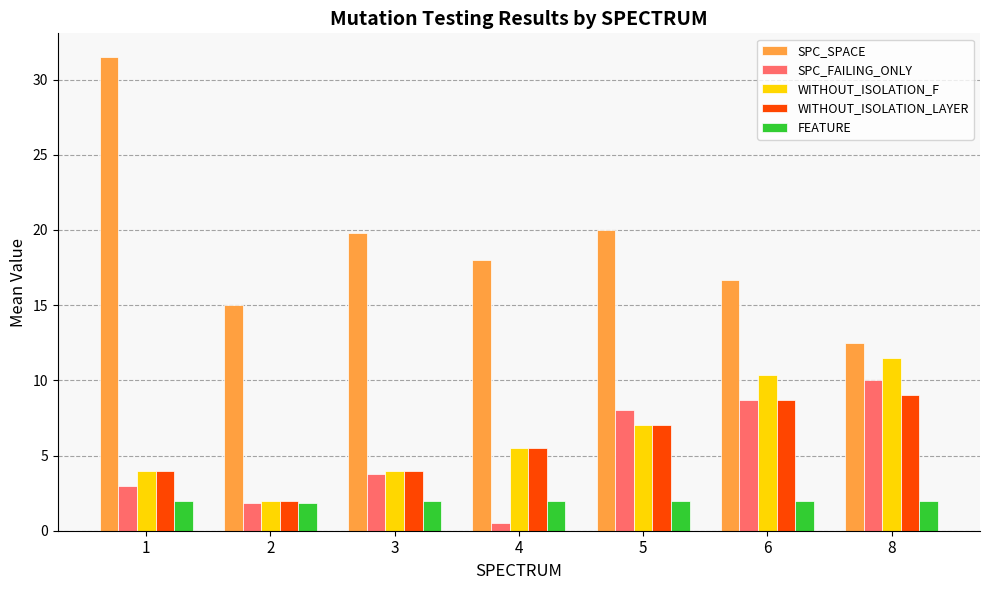

True or false: WITHOUT_ISOLATION_LAYER has a value of 8.5 at 4.

False